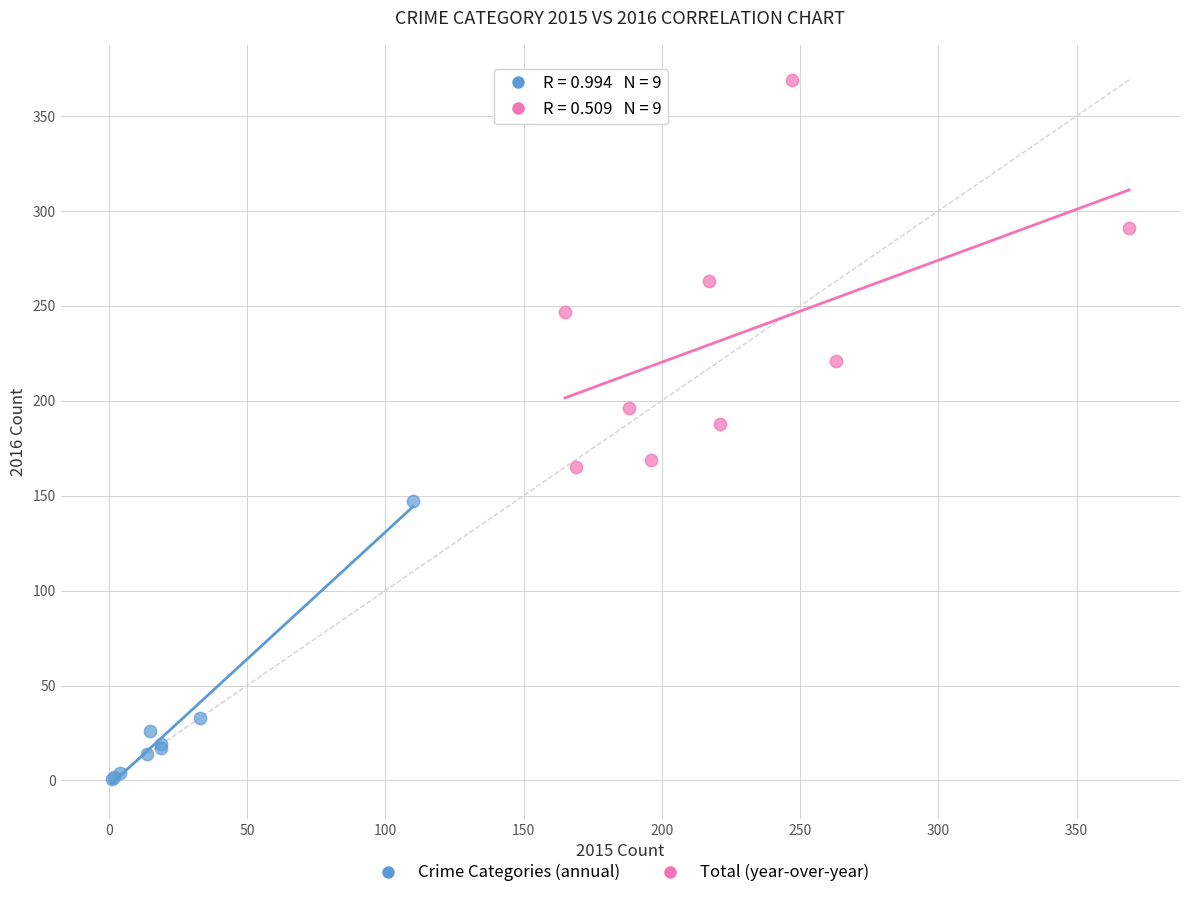

Which series reaches the minimum Y coordinate?

Crime Categories (annual)